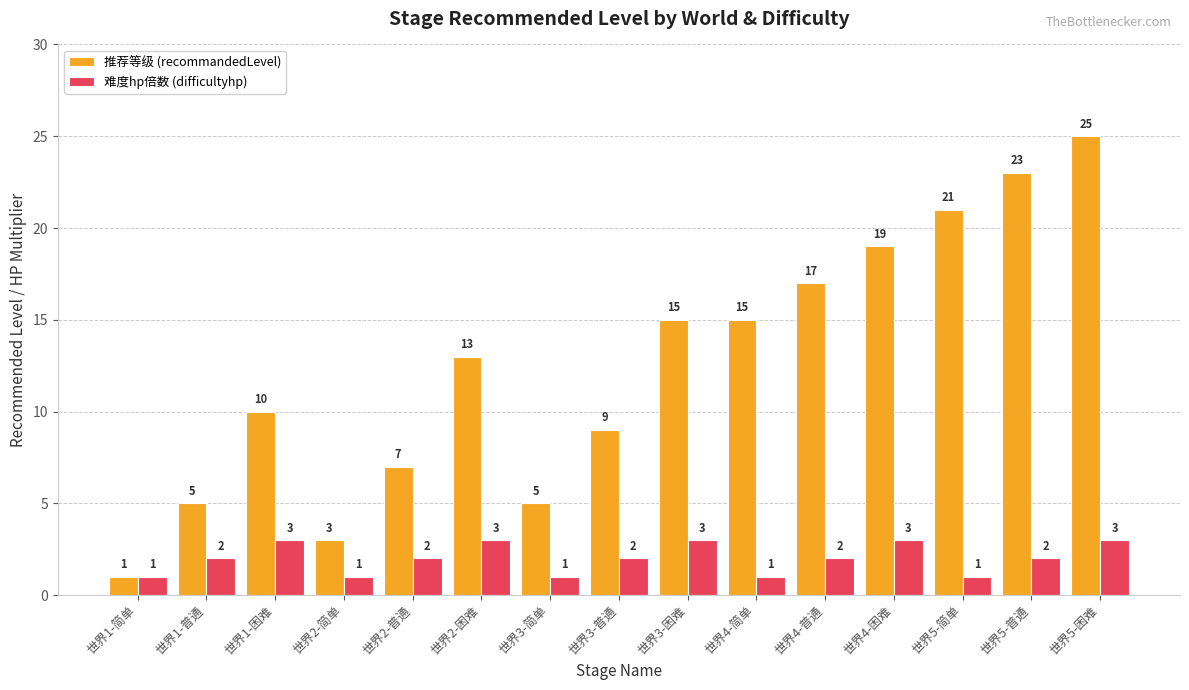

At which label does 推荐等级 (recommandedLevel) reach its peak?

世界5-困难